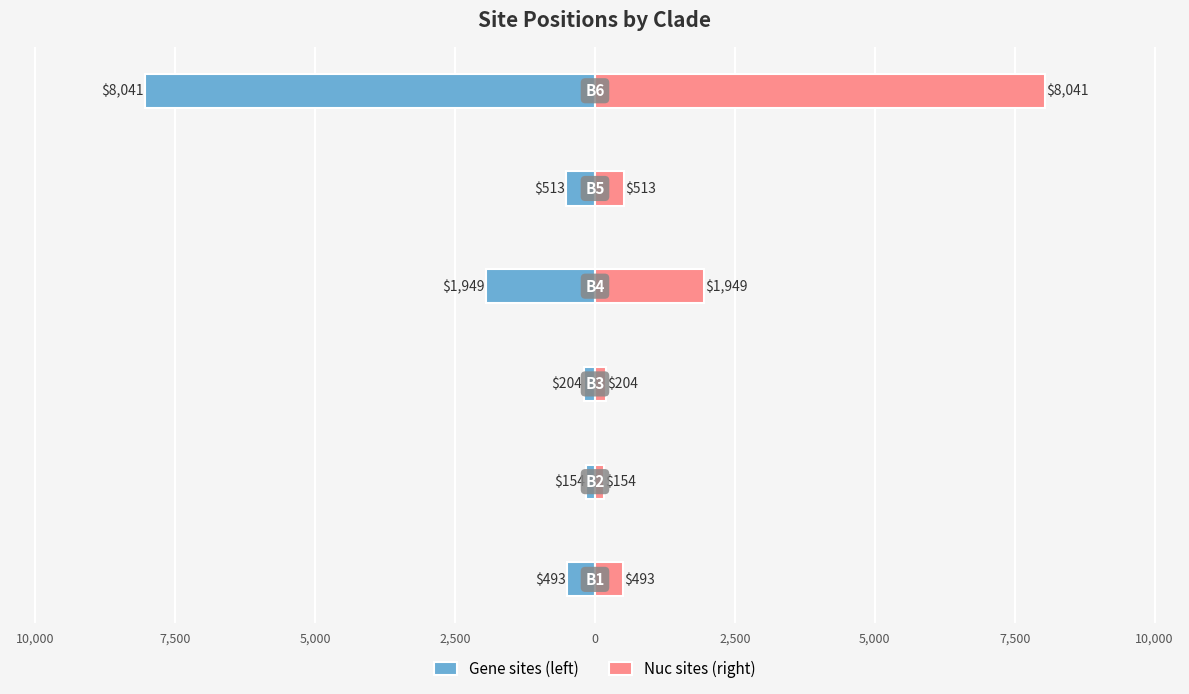

Is it true that Nuc sites (right) equals 68 at 10,000?

False